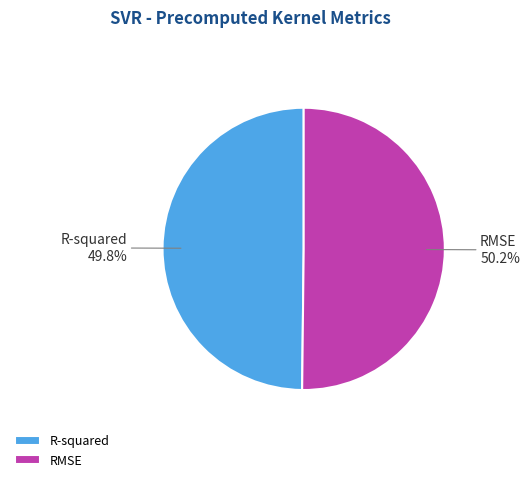

To the nearest percent, what is the average slice percentage?

50%